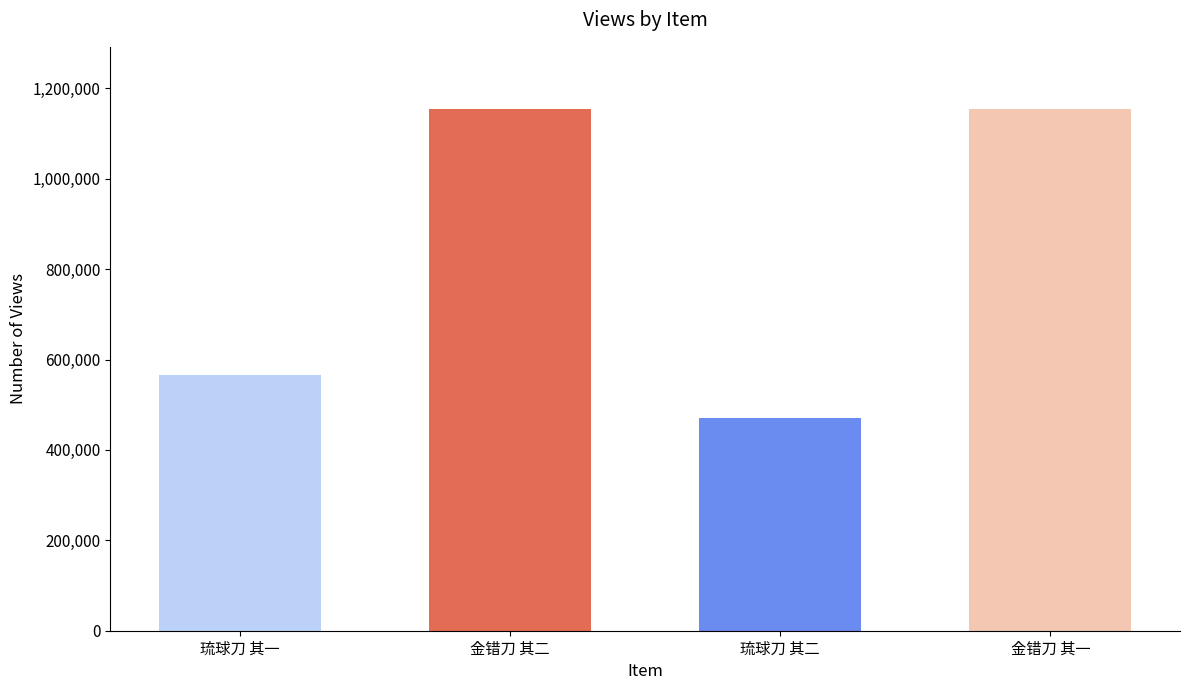

What is the label of the 4th bar from the left?

金错刀 其一